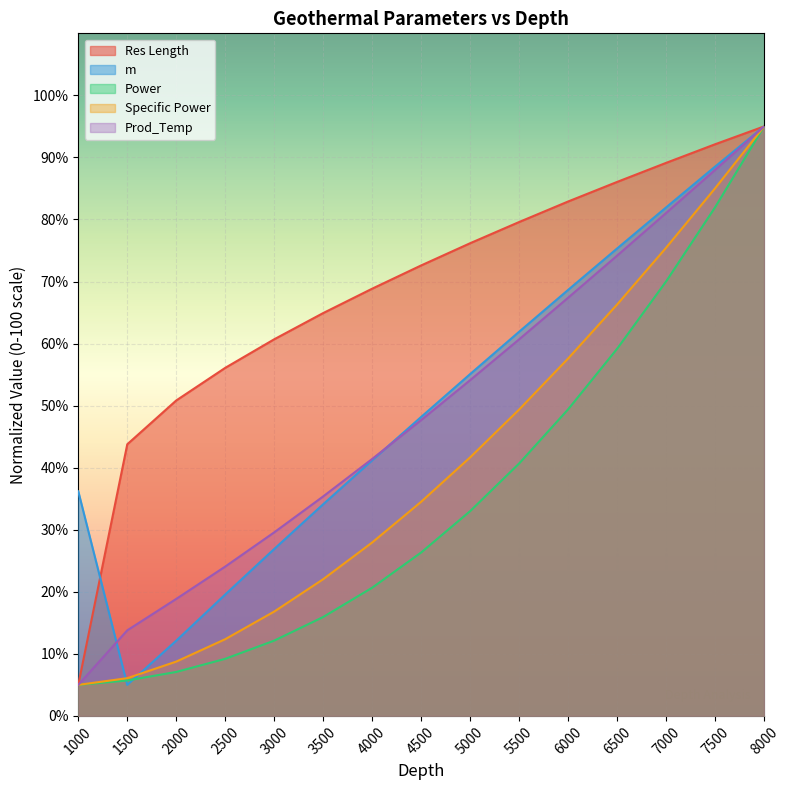

Does the chart display data point markers on the line(s)?

No